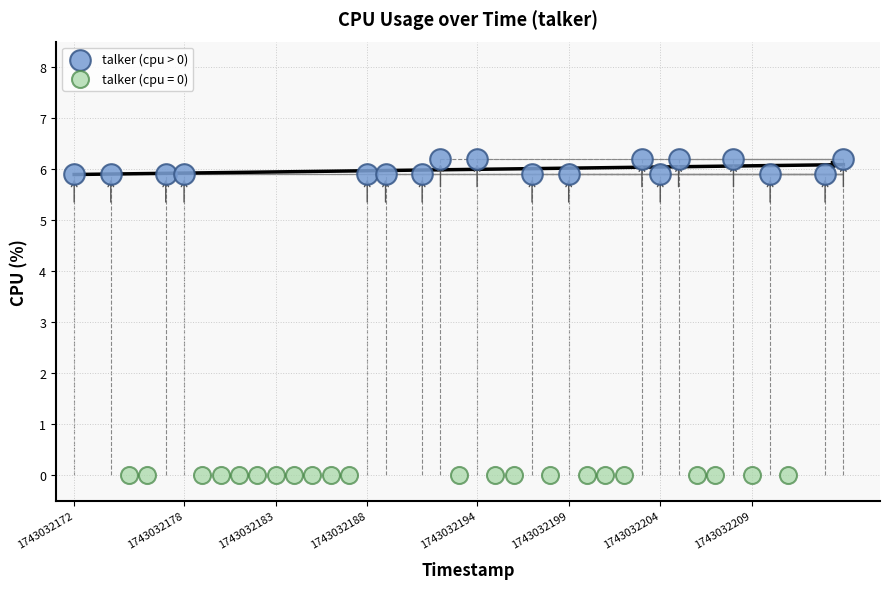

Which series reaches the minimum Y coordinate?

talker (cpu = 0)